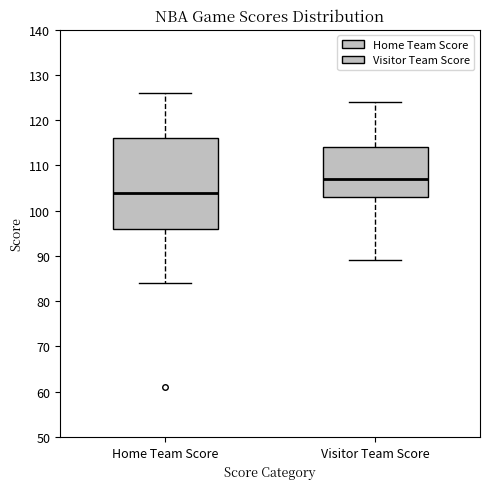

Reading left to right, transcribe this box plot: for each box, give where its median line is, the range the box spans, and where its two whiskers end, as read against the y-axis. The values are not printed on the chart, so give them approximately, as read against the axis.

Home Team Score: median 104, box 96 to 116, whiskers 84 to 126
Visitor Team Score: median 107, box 103 to 114, whiskers 89 to 124